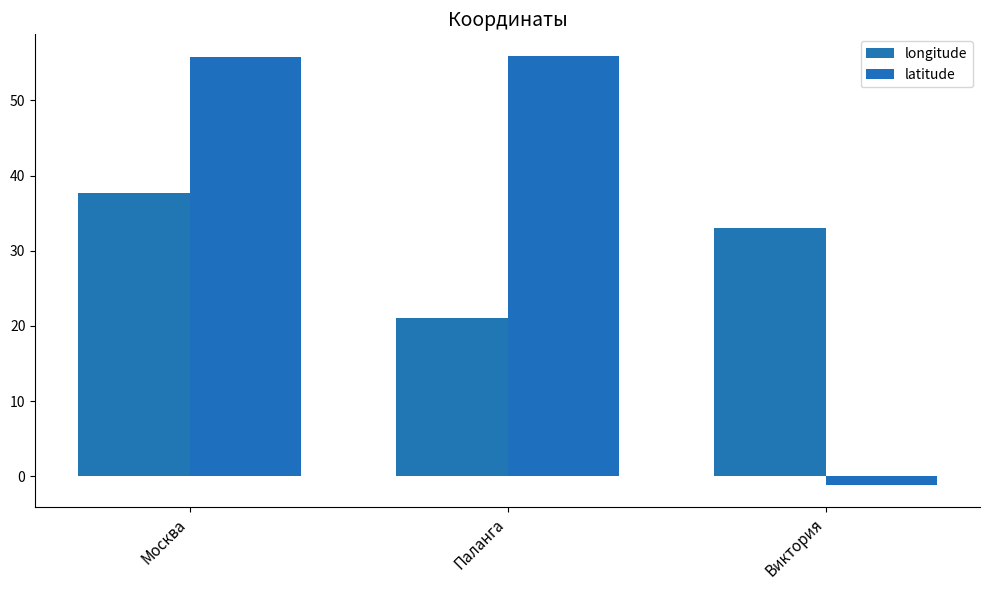

At which category is the sum across all series the highest?

Москва